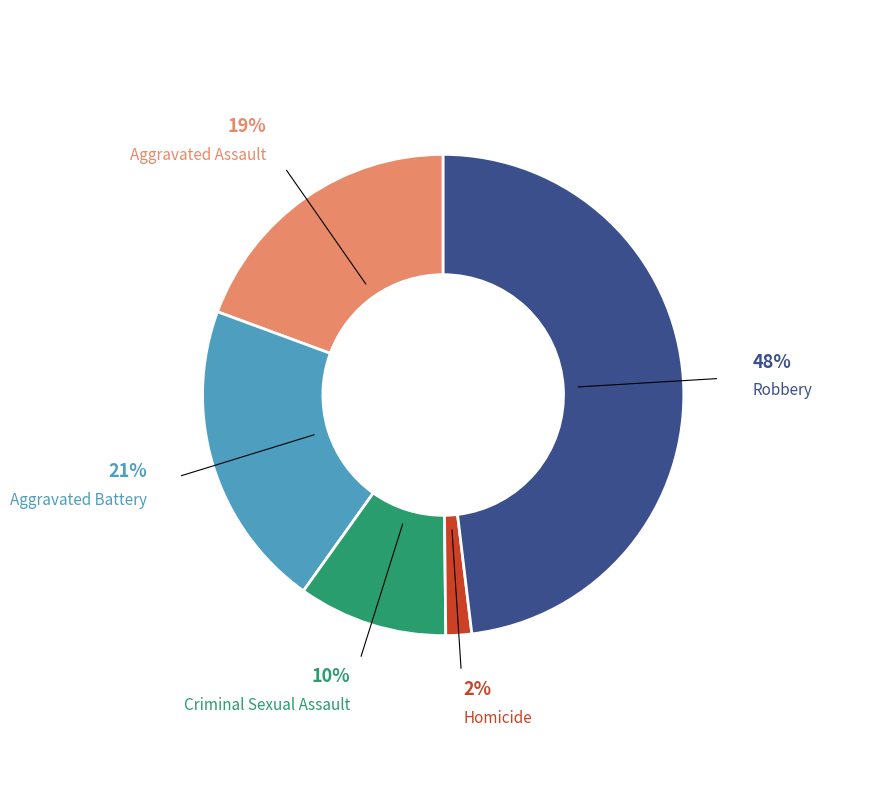

Does Robbery represent more than half of the total?

No